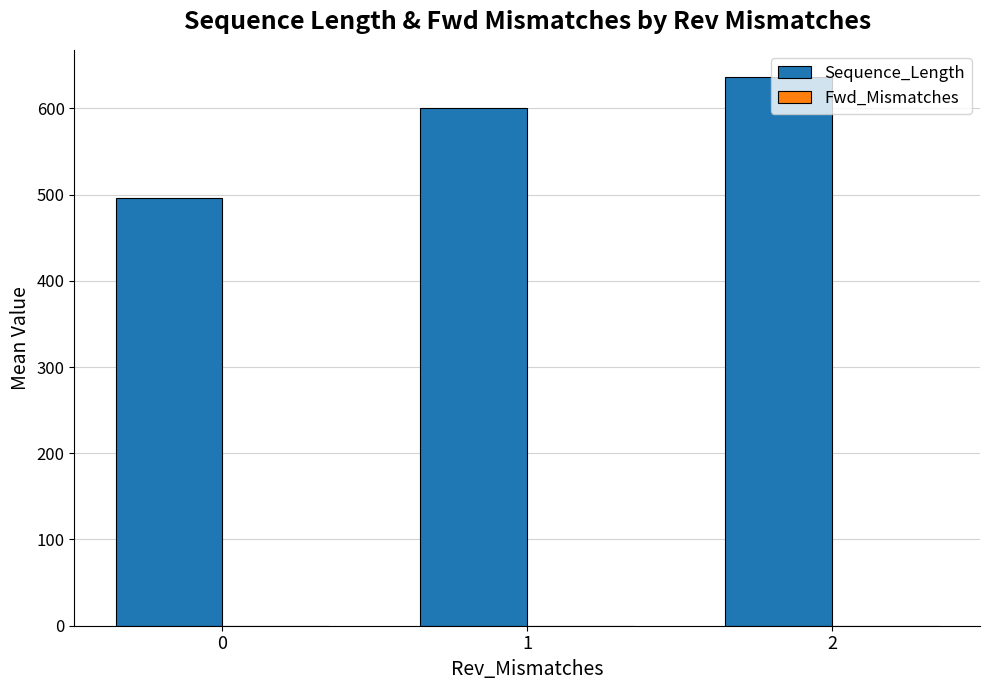

What is the value of the 3rd bar from the left?

636.0